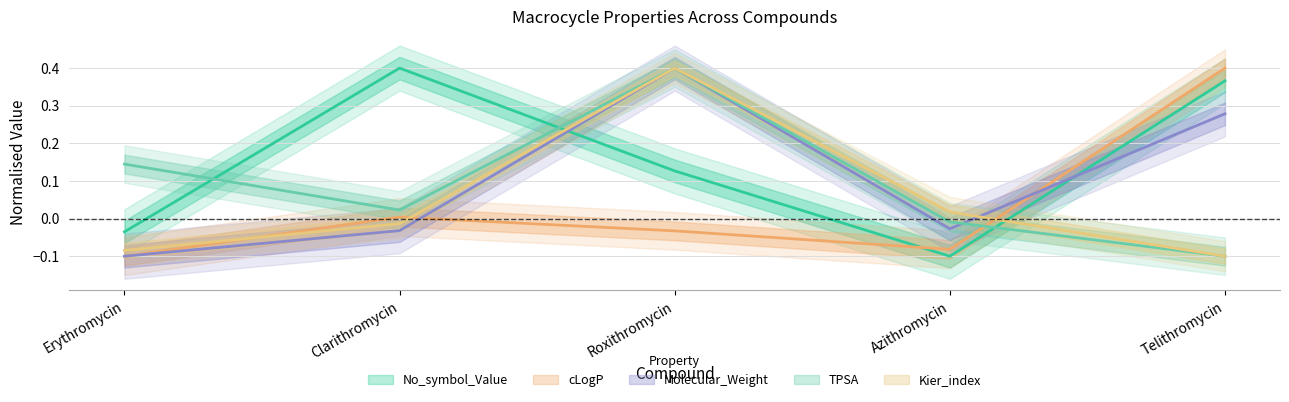

How many interior local peaks does the TPSA series have?

1